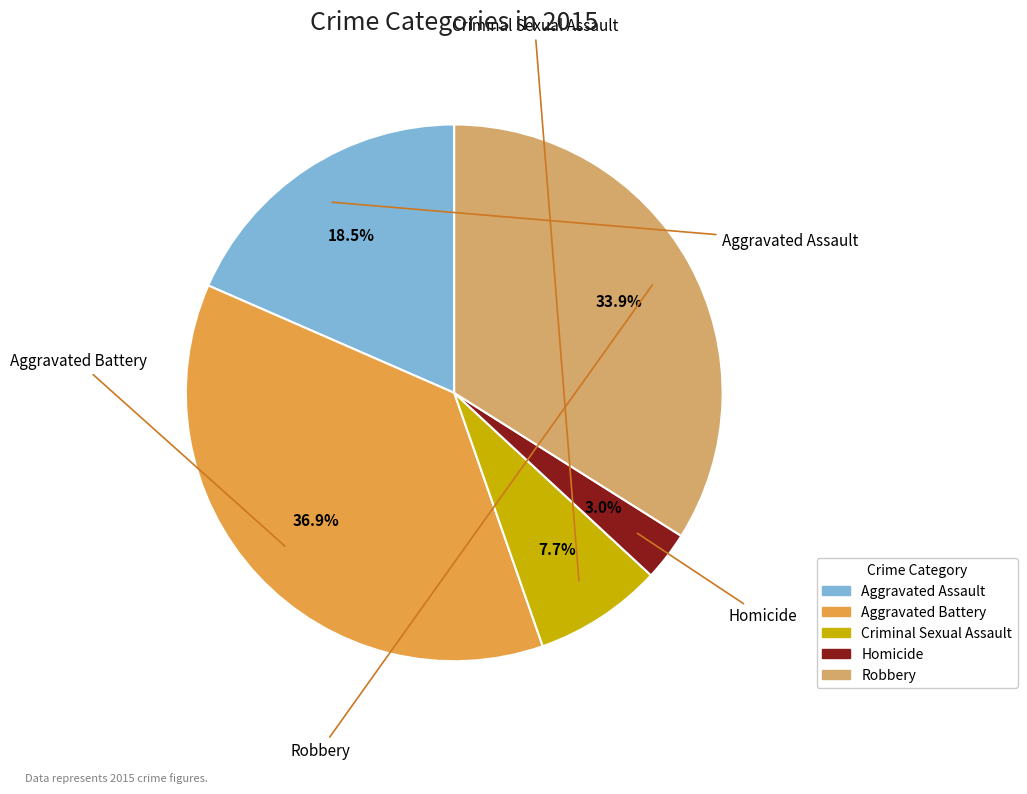

Is Robbery the majority of the pie?

No